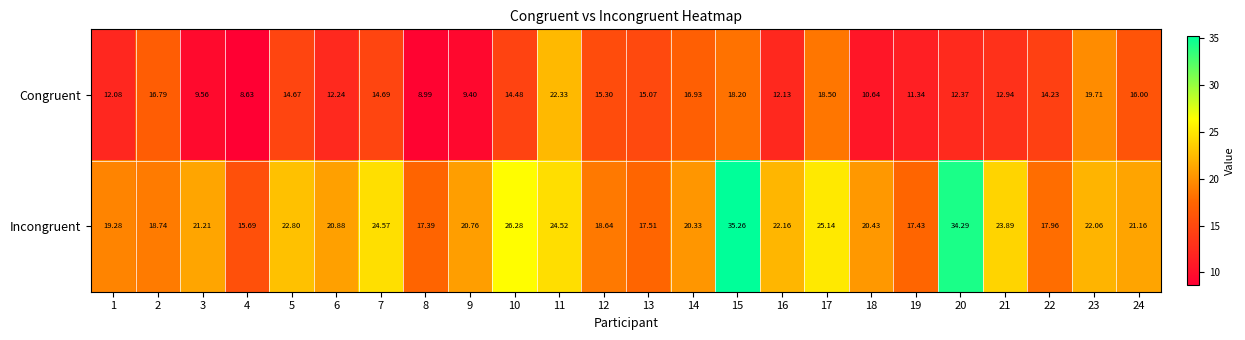

What is the minimum value shown in the chart?

8.6